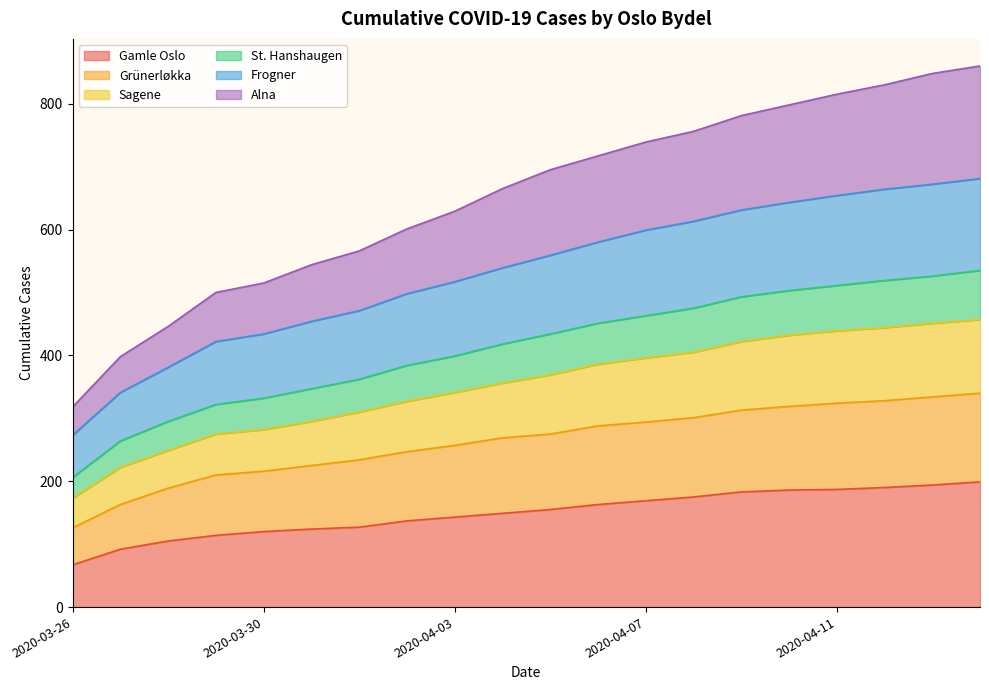

What is the highest value of the Gamle Oslo series?

199